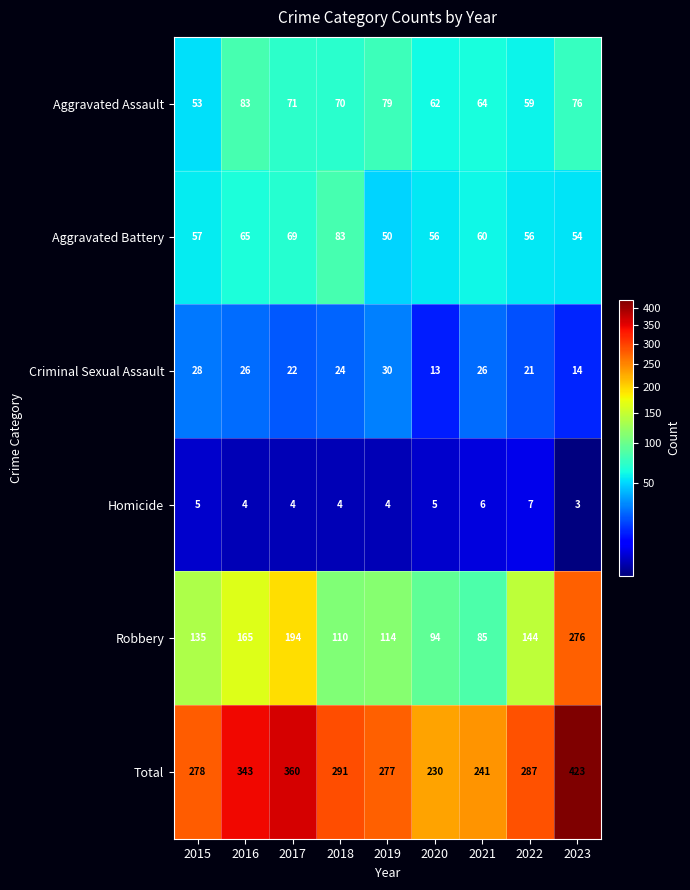

The value of Criminal Sexual Assault at 2021 is 26. True or false?

True